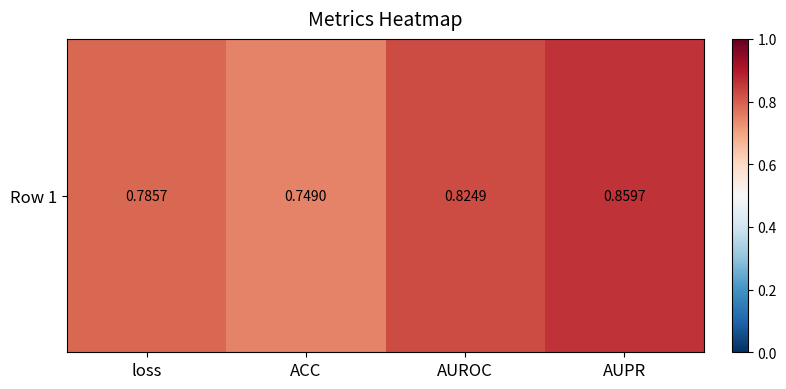

Reading right to left, transcribe all the data shown in this chart.

AUPR=0.9	AUROC=0.8	ACC=0.7	loss=0.8